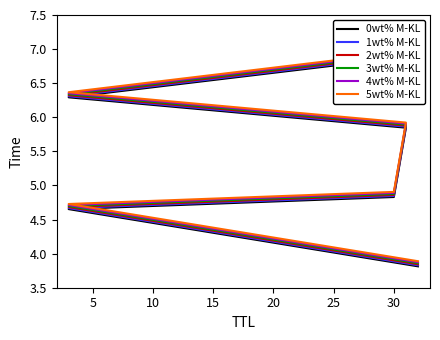

Rank the series by their average value, from lowest to highest.

0wt% M-KL, 1wt% M-KL, 2wt% M-KL, 3wt% M-KL, 4wt% M-KL, 5wt% M-KL